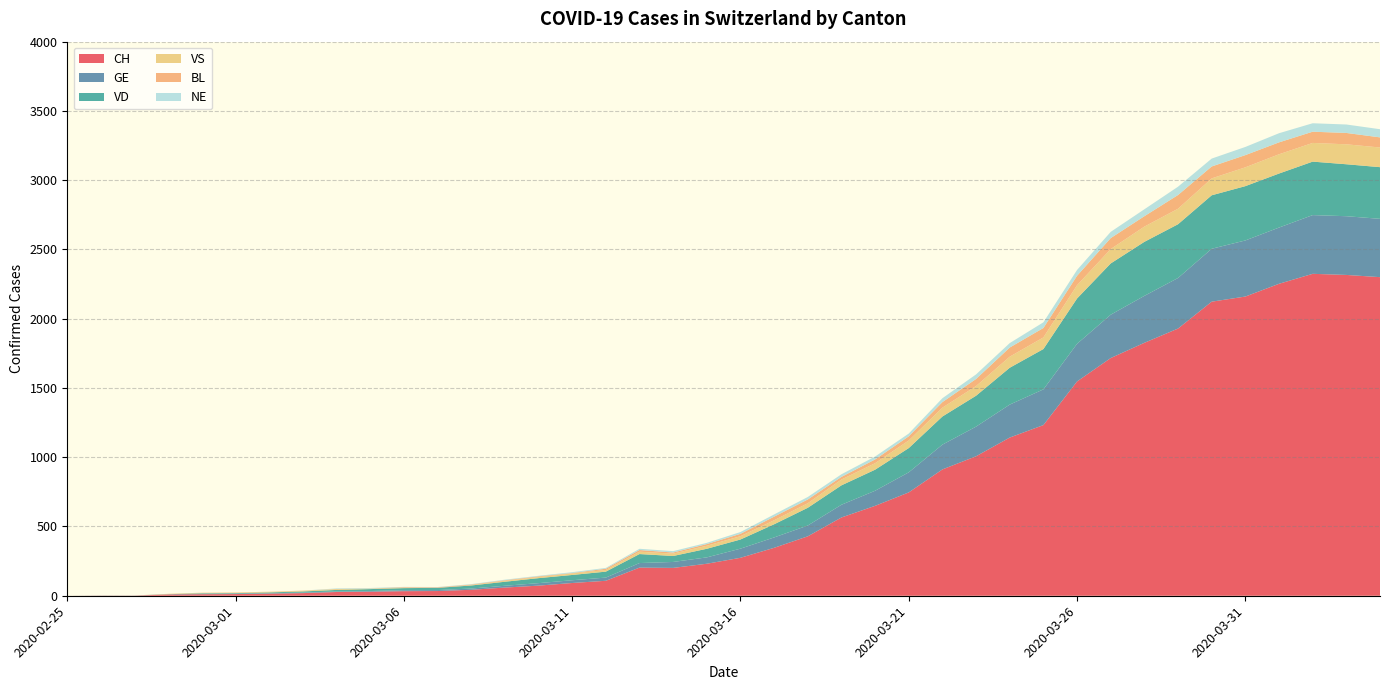

Reading right to left, list all the values displayed in this chart.

CH: 2020-04-04=2300	2020-04-03=2316	2020-04-02=2324	2020-04-01=2252	2020-03-31=2160	2020-03-30=2123	2020-03-29=1929	2020-03-28=1826	2020-03-27=1716	2020-03-26=1547	2020-03-25=1232	2020-03-24=1142	2020-03-23=1007	2020-03-22=912	2020-03-21=746	2020-03-20=649	2020-03-19=565	2020-03-18=429	2020-03-17=346	2020-03-16=274	2020-03-15=231	2020-03-14=201	2020-03-13=203	2020-03-12=108	2020-03-11=92	2020-03-10=73	2020-03-09=59	2020-03-08=43	2020-03-07=34	2020-03-06=33	2020-03-05=29	2020-03-04=27	2020-03-03=19	2020-03-02=15	2020-03-01=12	2020-02-29=11	2020-02-28=9	2020-02-27=1	2020-02-26=1	2020-02-25=0
GE: 2020-04-04=421	2020-04-03=424	2020-04-02=424	2020-04-01=406	2020-03-31=405	2020-03-30=382	2020-03-29=365	2020-03-28=339	2020-03-27=313	2020-03-26=272	2020-03-25=258	2020-03-24=238	2020-03-23=214	2020-03-22=179	2020-03-21=145	2020-03-20=109	2020-03-19=92	2020-03-18=78	2020-03-17=75	2020-03-16=66	2020-03-15=46	2020-03-14=43	2020-03-13=33	2020-03-12=23	2020-03-11=20	2020-03-10=18	2020-03-09=13	2020-03-08=9	2020-03-07=7	2020-03-06=7	2020-03-05=5	2020-03-04=4	2020-03-03=4	2020-03-02=3	2020-03-01=3	2020-02-29=3	2020-02-28=2	2020-02-27=1	2020-02-26=1	2020-02-25=0
VD: 2020-04-04=373	2020-04-03=375	2020-04-02=386	2020-04-01=390	2020-03-31=392	2020-03-30=386	2020-03-29=388	2020-03-28=390	2020-03-27=370	2020-03-26=327	2020-03-25=291	2020-03-24=266	2020-03-23=223	2020-03-22=203	2020-03-21=175	2020-03-20=152	2020-03-19=140	2020-03-18=128	2020-03-17=95	2020-03-16=66	2020-03-15=62	2020-03-14=43	2020-03-13=65	2020-03-12=43	2020-03-11=38	2020-03-10=36	2020-03-09=29	2020-03-08=22	2020-03-07=16	2020-03-06=15	2020-03-05=14	2020-03-04=11	2020-03-03=8	2020-03-02=6	2020-03-01=4	2020-02-29=4	2020-02-28=0	2020-02-27=0	2020-02-26=0	2020-02-25=0
VS: 2020-04-04=142	2020-04-03=144	2020-04-02=135	2020-04-01=139	2020-03-31=136	2020-03-30=122	2020-03-29=112	2020-03-28=110	2020-03-27=104	2020-03-26=96	2020-03-25=84	2020-03-24=80	2020-03-23=70	2020-03-22=64	2020-03-21=55	2020-03-20=47	2020-03-19=42	2020-03-18=33	2020-03-17=29	2020-03-16=24	2020-03-15=22	2020-03-14=17	2020-03-13=17	2020-03-12=12	2020-03-11=11	2020-03-10=8	2020-03-09=7	2020-03-08=3	2020-03-07=0	2020-03-06=3	2020-03-05=3	2020-03-04=6	2020-03-03=5	2020-03-02=4	2020-03-01=4	2020-02-29=3	2020-02-28=3	2020-02-27=0	2020-02-26=0	2020-02-25=0
BL: 2020-04-04=73	2020-04-03=82	2020-04-02=81	2020-04-01=86	2020-03-31=88	2020-03-30=86	2020-03-29=99	2020-03-28=75	2020-03-27=79	2020-03-26=68	2020-03-25=68	2020-03-24=66	2020-03-23=51	2020-03-22=40	2020-03-21=30	2020-03-20=27	2020-03-19=19	2020-03-18=27	2020-03-17=26	2020-03-16=17	2020-03-15=12	2020-03-14=8	2020-03-13=12	2020-03-12=9	2020-03-11=3	2020-03-10=5	2020-03-09=4	2020-03-08=4	2020-03-07=4	2020-03-06=4	2020-03-05=1	2020-03-04=1	2020-03-03=1	2020-03-02=1	2020-03-01=1	2020-02-29=1	2020-02-28=0	2020-02-27=0	2020-02-26=0	2020-02-25=0
NE: 2020-04-04=59	2020-04-03=61	2020-04-02=61	2020-04-01=66	2020-03-31=59	2020-03-30=57	2020-03-29=60	2020-03-28=50	2020-03-27=45	2020-03-26=42	2020-03-25=41	2020-03-24=32	2020-03-23=33	2020-03-22=28	2020-03-21=20	2020-03-20=21	2020-03-19=19	2020-03-18=18	2020-03-17=16	2020-03-16=13	2020-03-15=9	2020-03-14=10	2020-03-13=9	2020-03-12=6	2020-03-11=6	2020-03-10=4	2020-03-09=4	2020-03-08=3	2020-03-07=2	2020-03-06=2	2020-03-05=4	2020-03-04=4	2020-03-03=0	2020-03-02=0	2020-03-01=0	2020-02-29=0	2020-02-28=0	2020-02-27=0	2020-02-26=0	2020-02-25=0